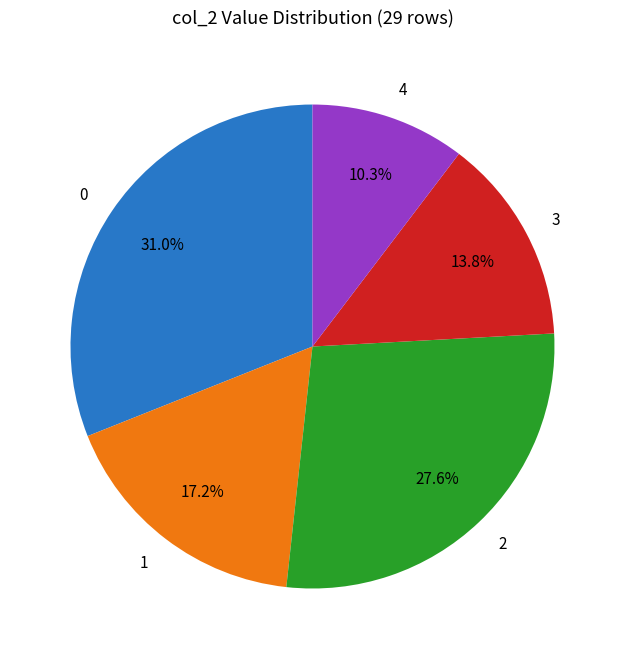

Which category has the smallest portion of the pie?

4